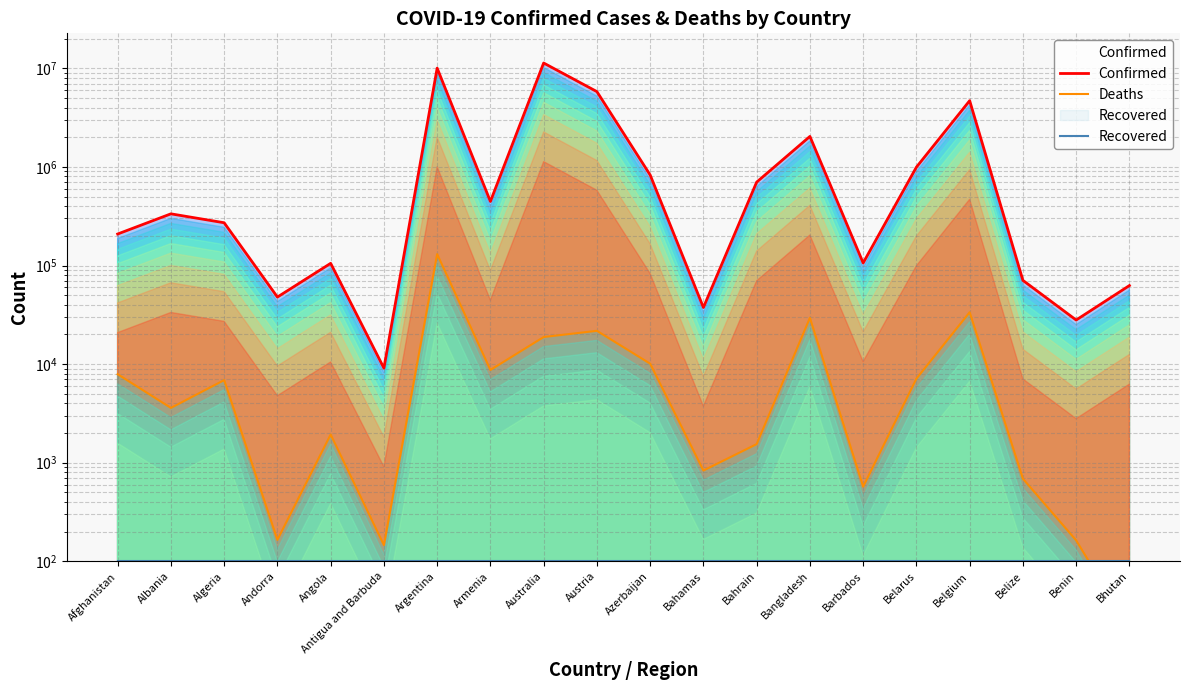

How many interior local peaks does the Confirmed series have?

6